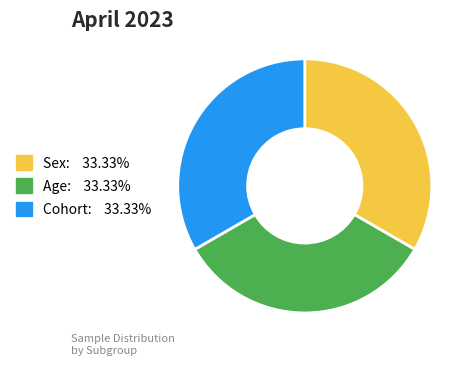

How many segments does this pie chart have?

3